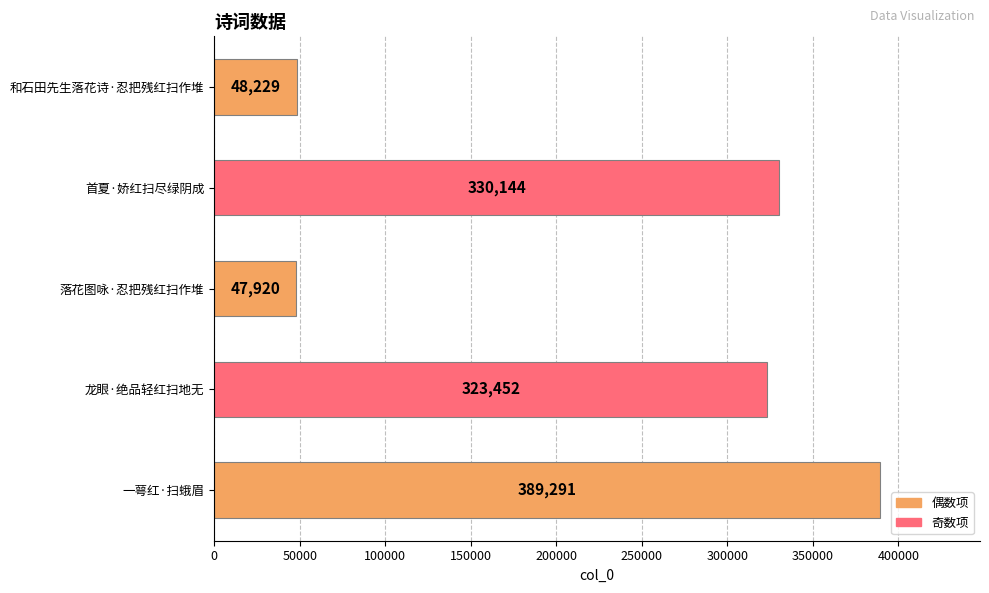

What is the label of the 4th bar from the top?

龙眼·绝品轻红扫地无